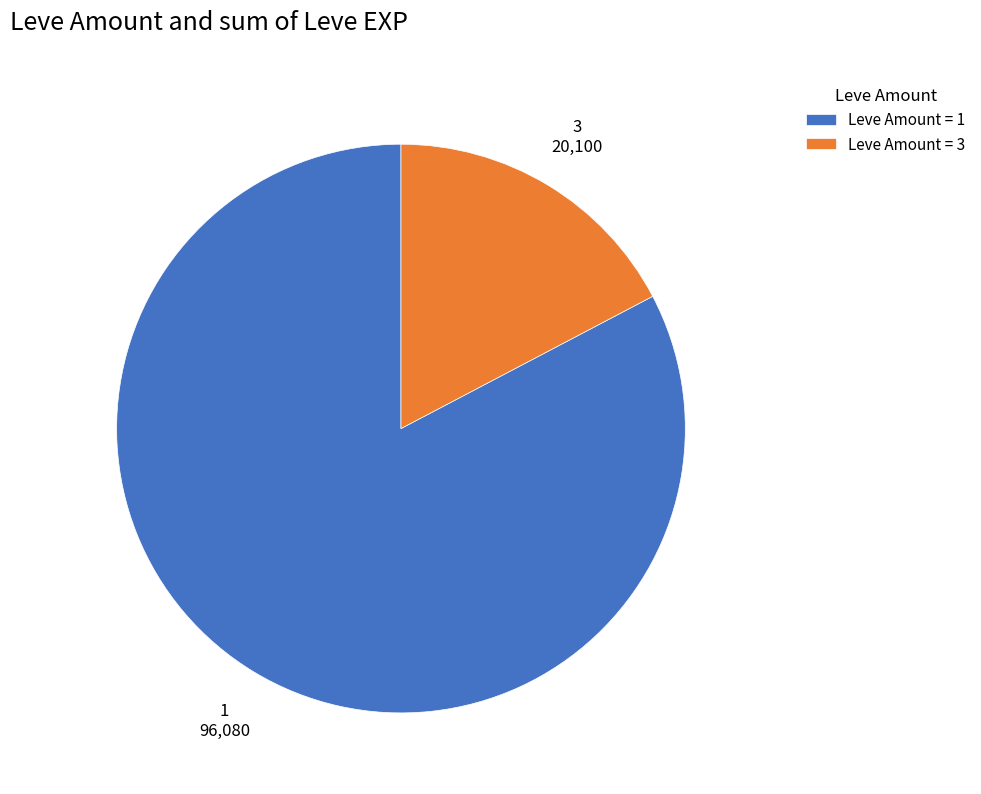

Does any single category account for the majority?

Yes